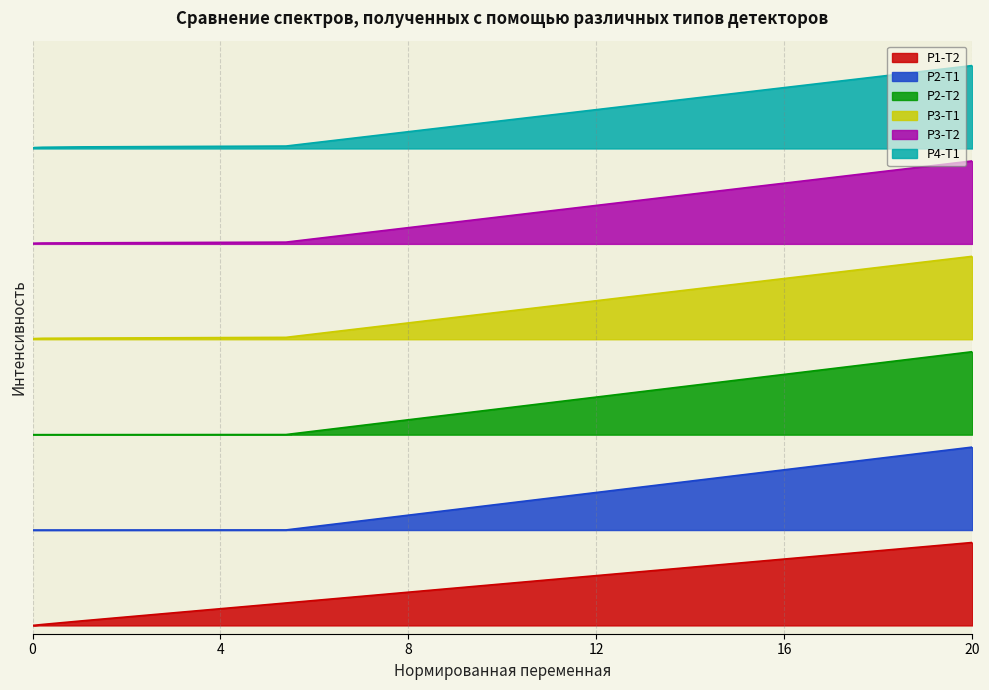

At which label is P3-T1 closest to 3?

10